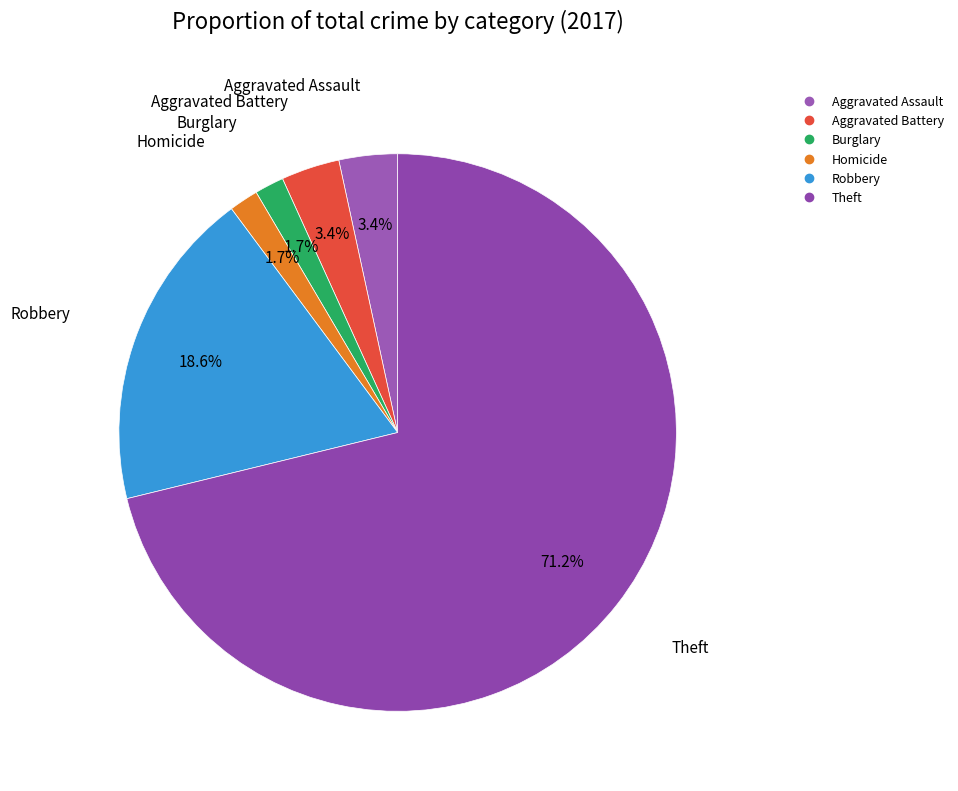

What is the majority slice?

Theft